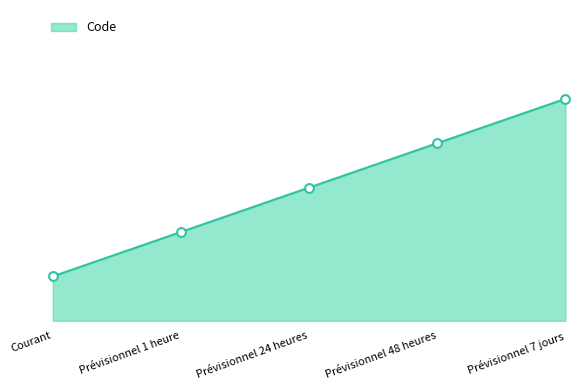

Approximately how many times larger is the value at Prévisionnel 1 heure compared to Prévisionnel 7 jours?

0.4